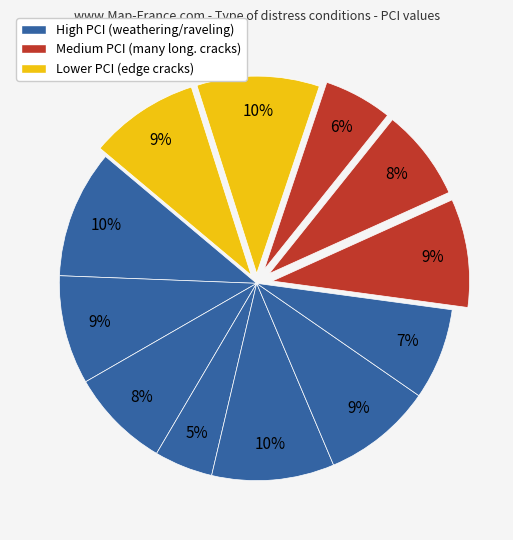

Count the number of slices in the pie.

12